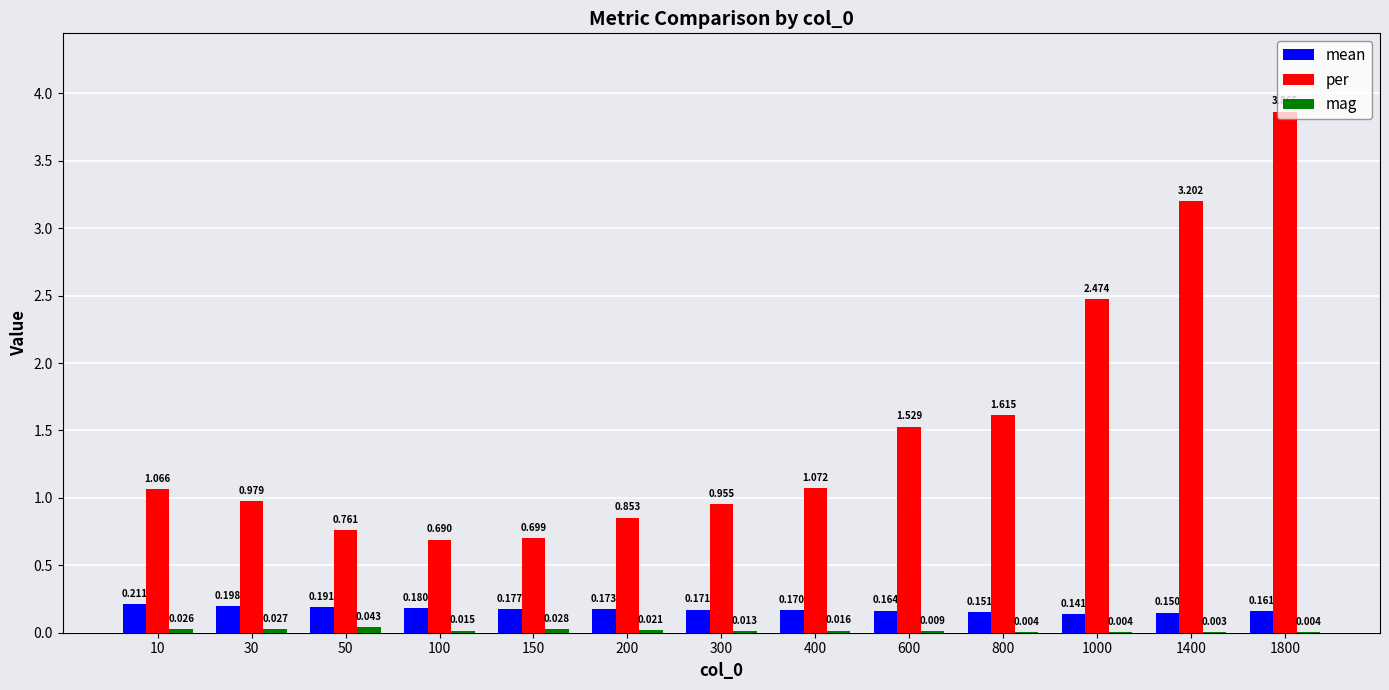

How many groups of bars are there?

13